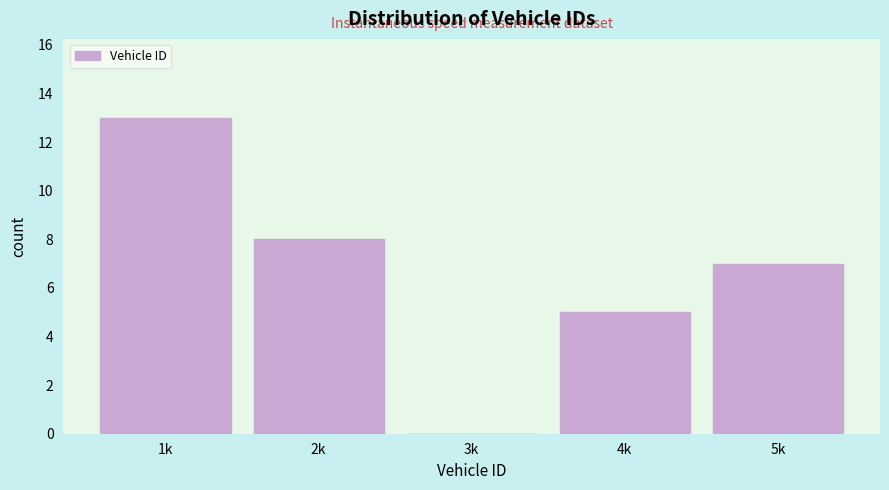

Reading left to right, what are all the values shown in this chart?

1k=13	2k=8	3k=0	4k=5	5k=7